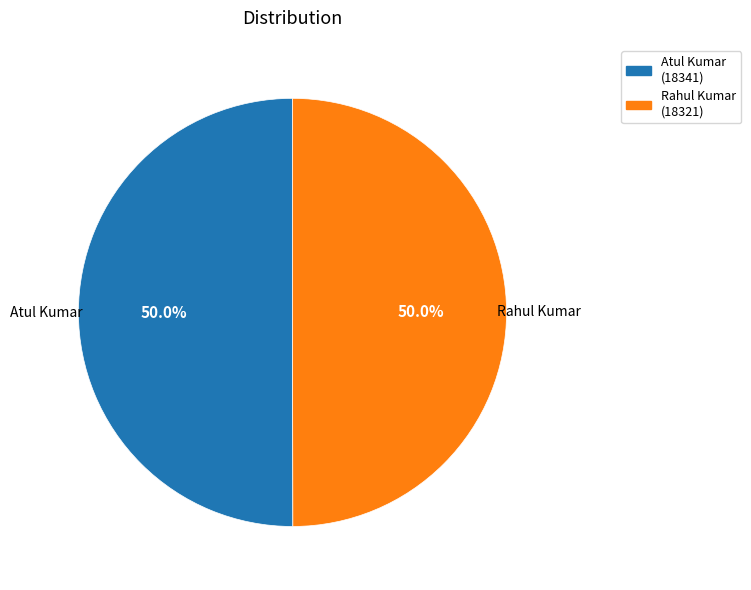

To the nearest percent, what portion does Rahul Kumar represent?

50%